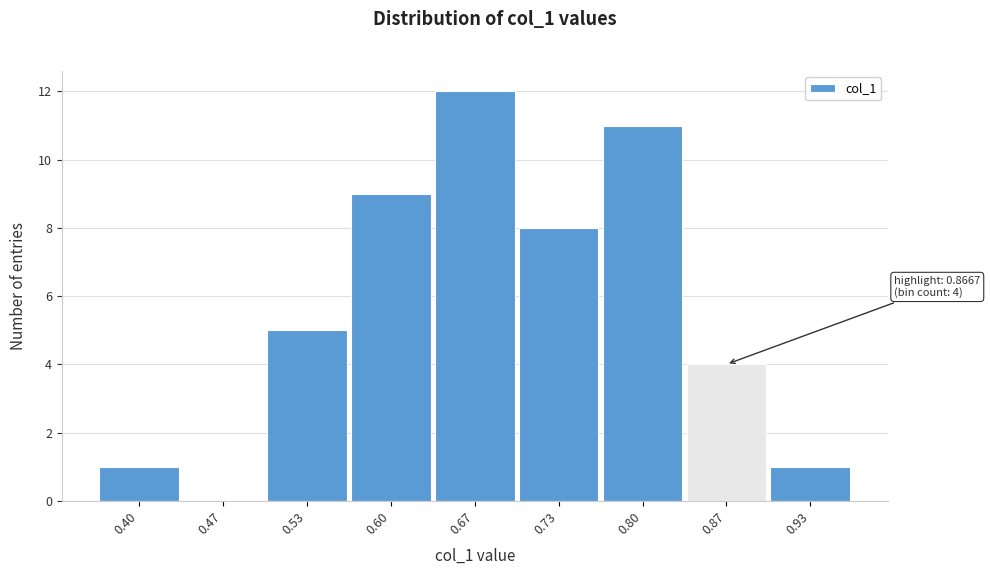

Reading left to right, what are all the values shown in this chart?

0.40=1	0.47=0	0.53=5	0.60=9	0.67=12	0.73=8	0.80=11	0.87=4	0.93=1